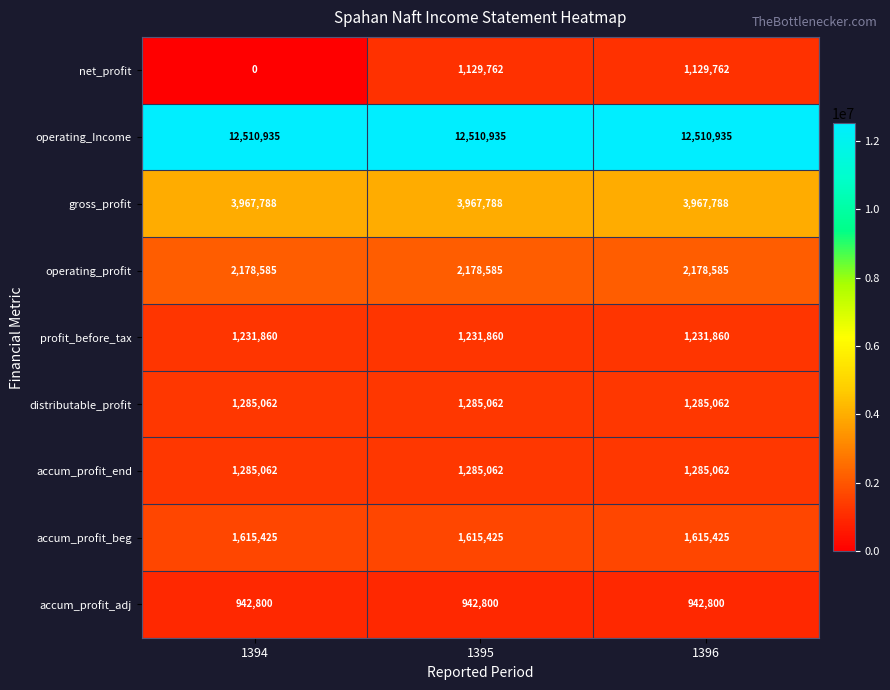

Is the value of accum_profit_adj at 1394 greater than the value of distributable_profit at 1396?

No